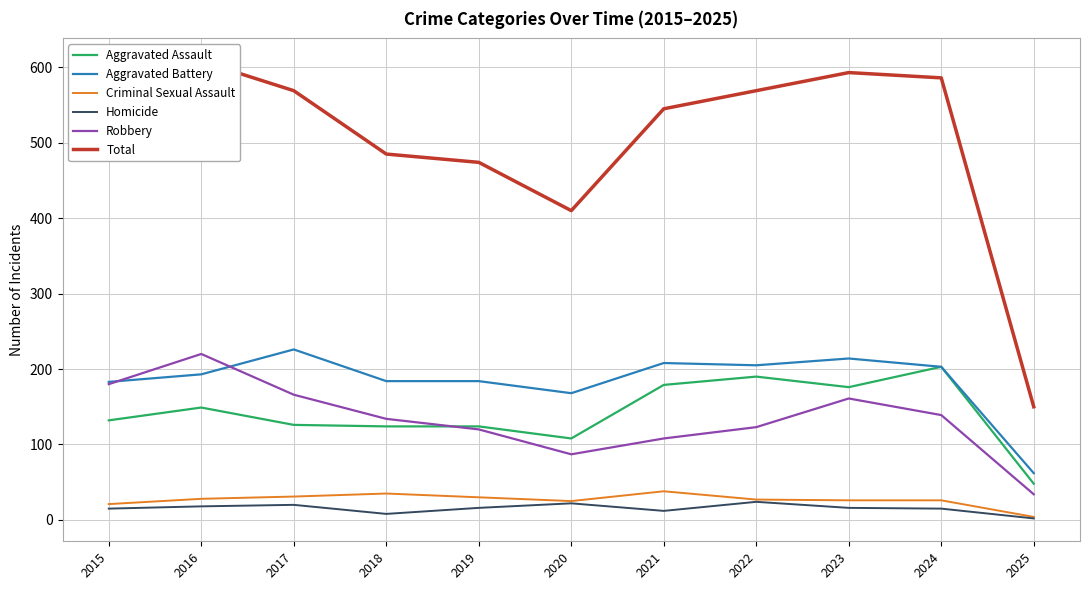

How many lines are shown in the chart?

6